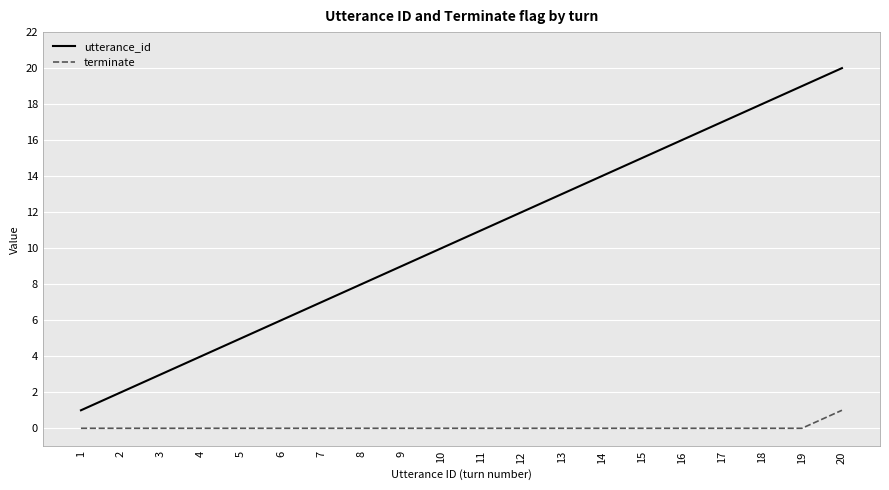

Which series has the largest range (max minus min)?

utterance_id